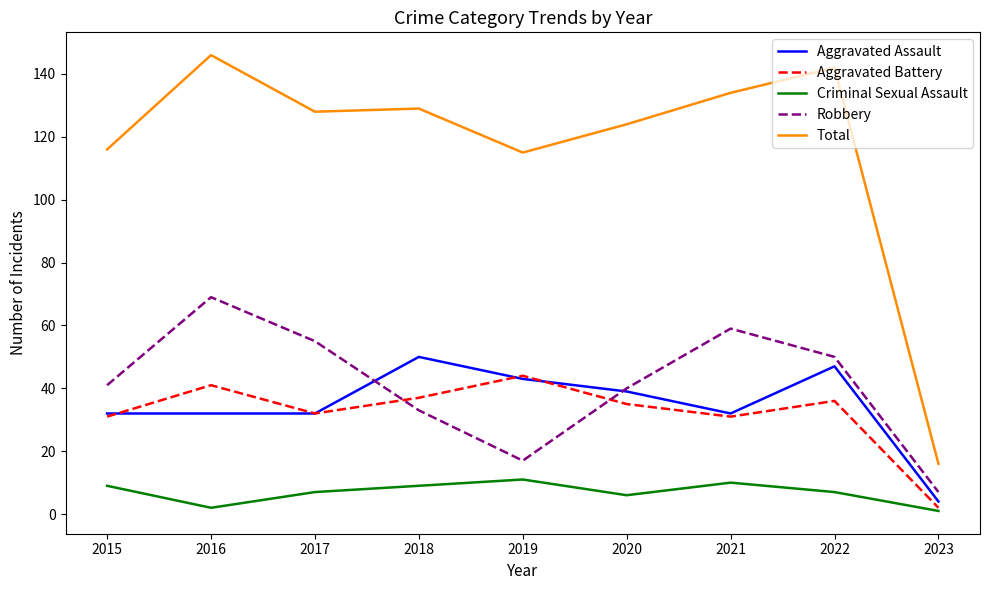

Which series has the largest total across all categories?

Total